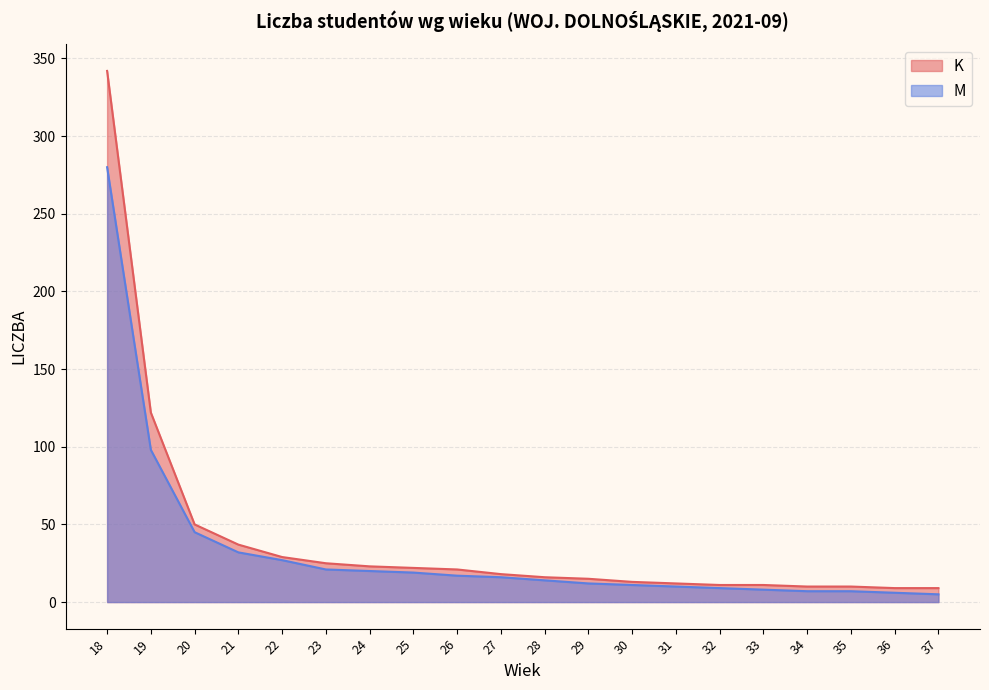

What is the approximate value of K at 22, to the nearest 10?

30